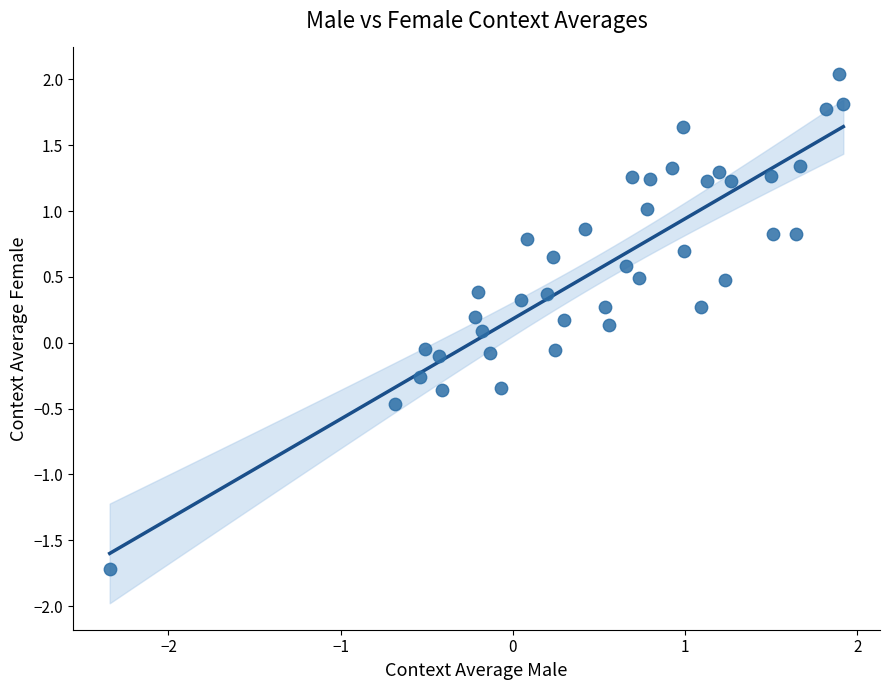

What is the range of X values (max minus min)?

4.3